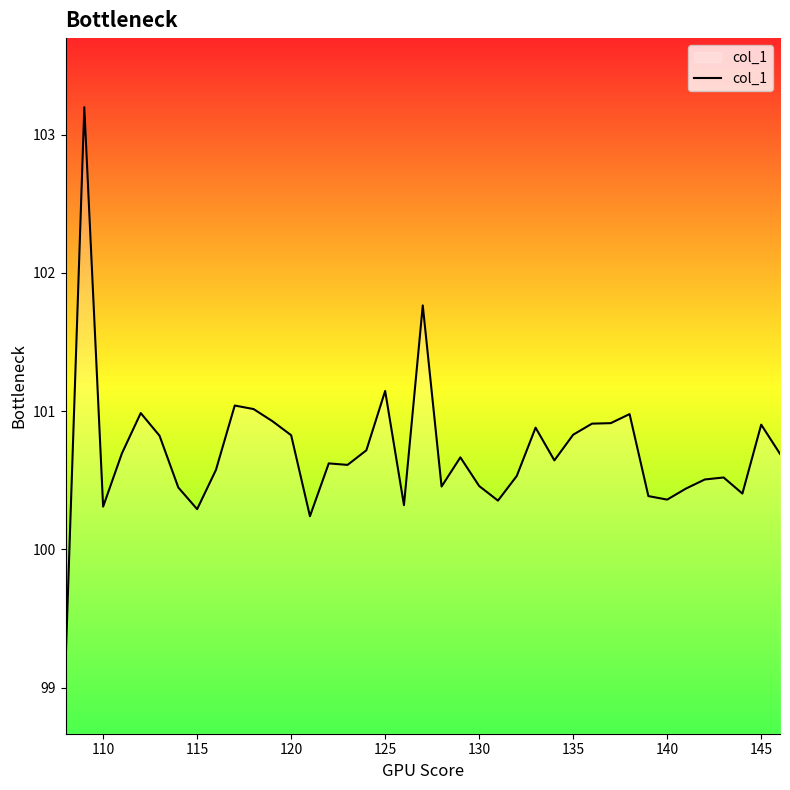

What is the maximum value shown in the chart?

103.2